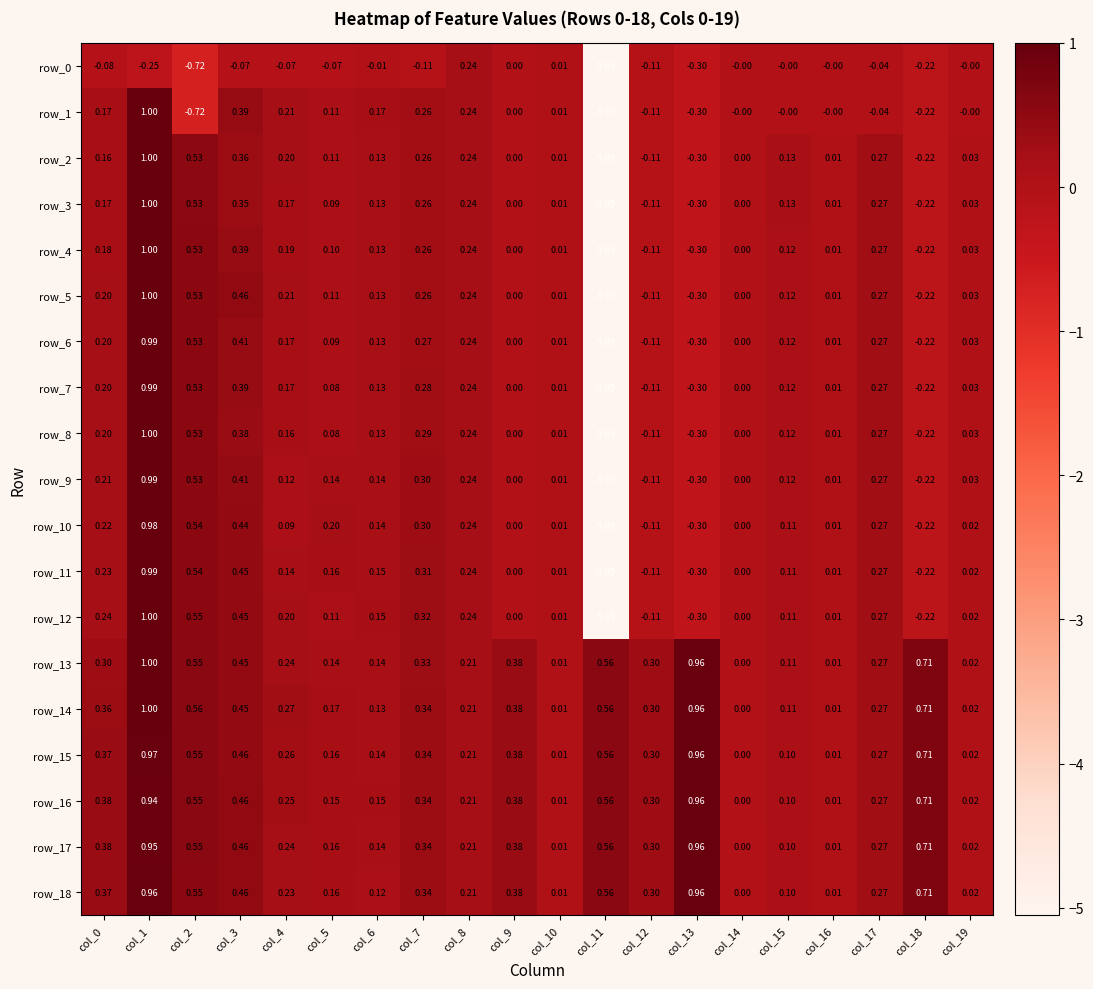

Is the value of row_14 at col_1 greater than the value of row_7 at col_2?

Yes